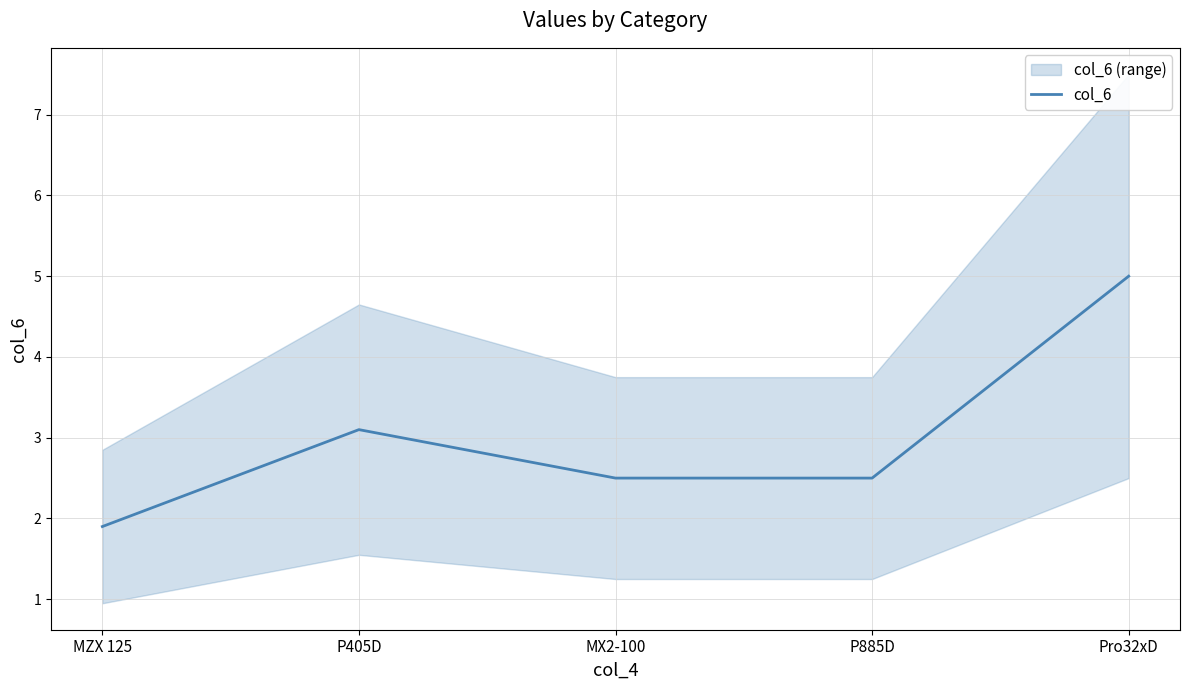

What is the greatest value displayed?

5.0